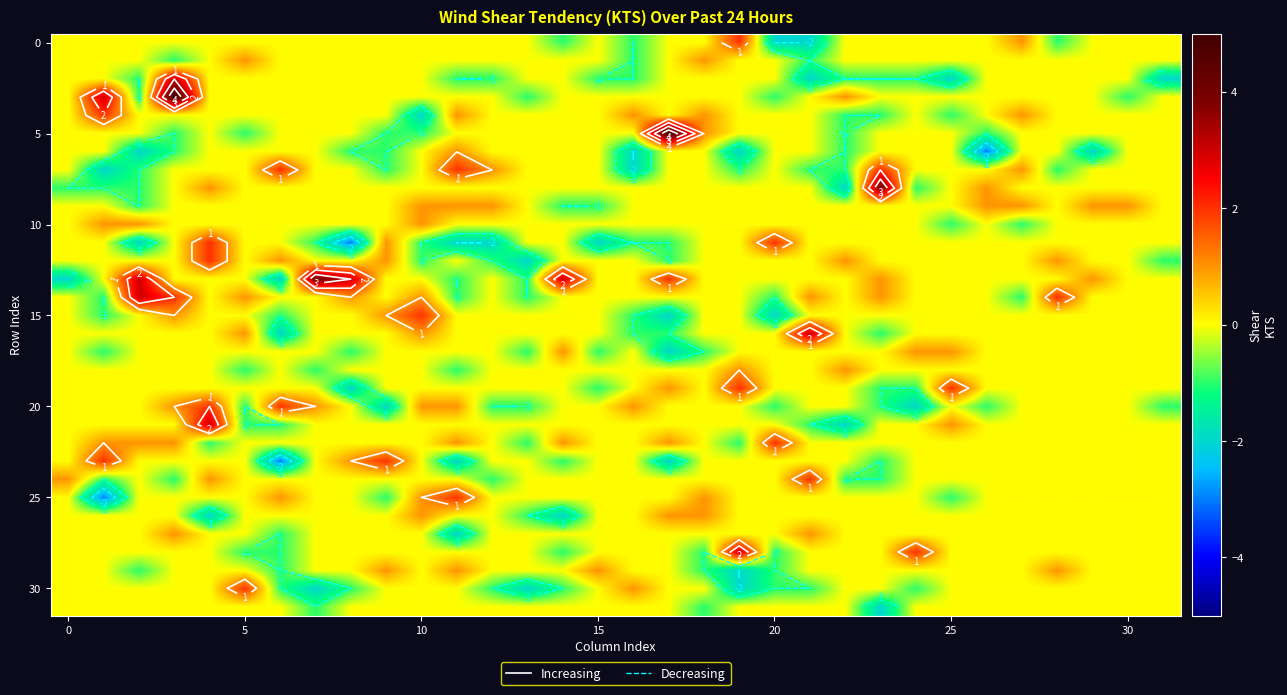

How many categories are shown in the chart?

32